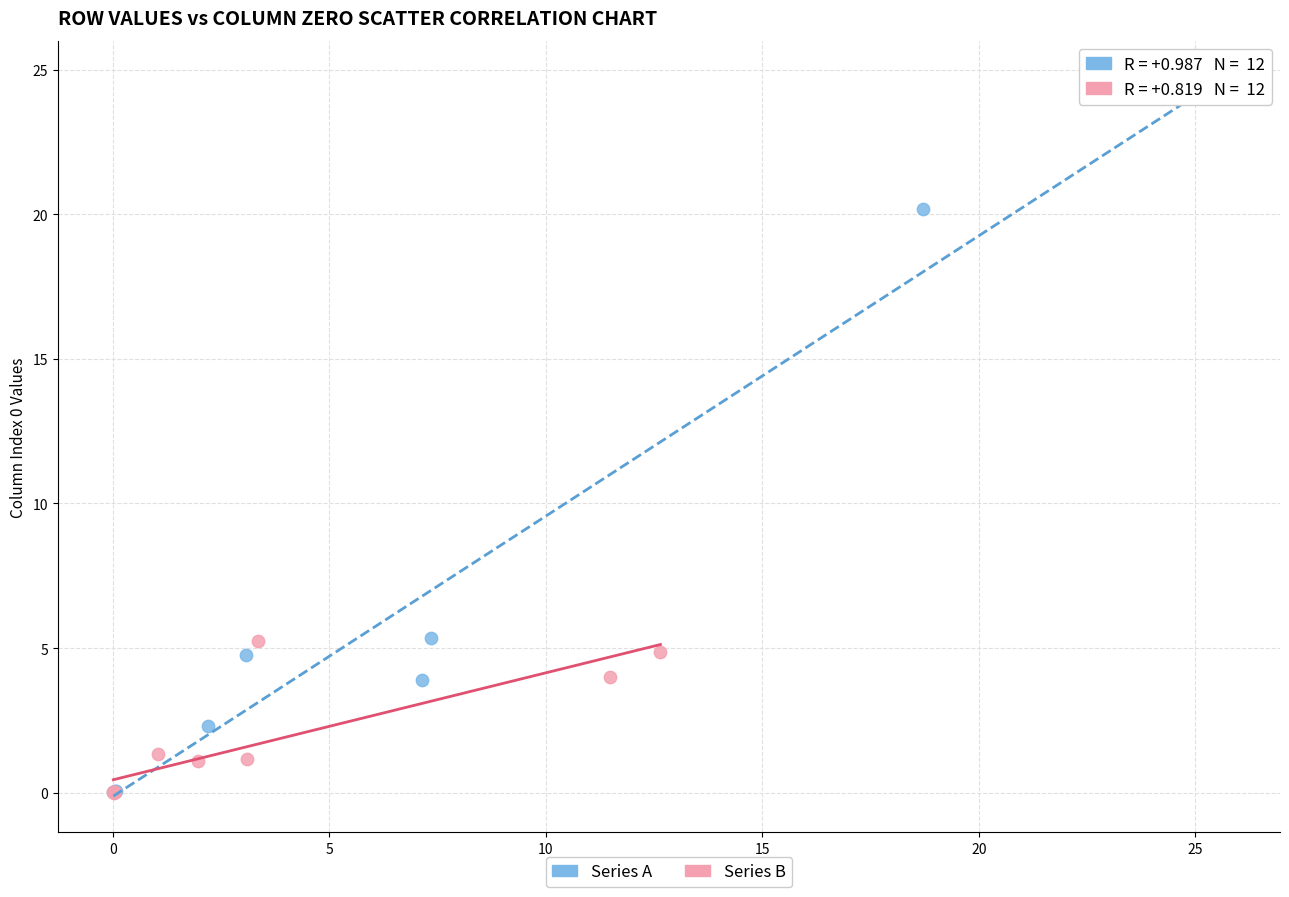

Which series has the widest spread of Y values?

Series A